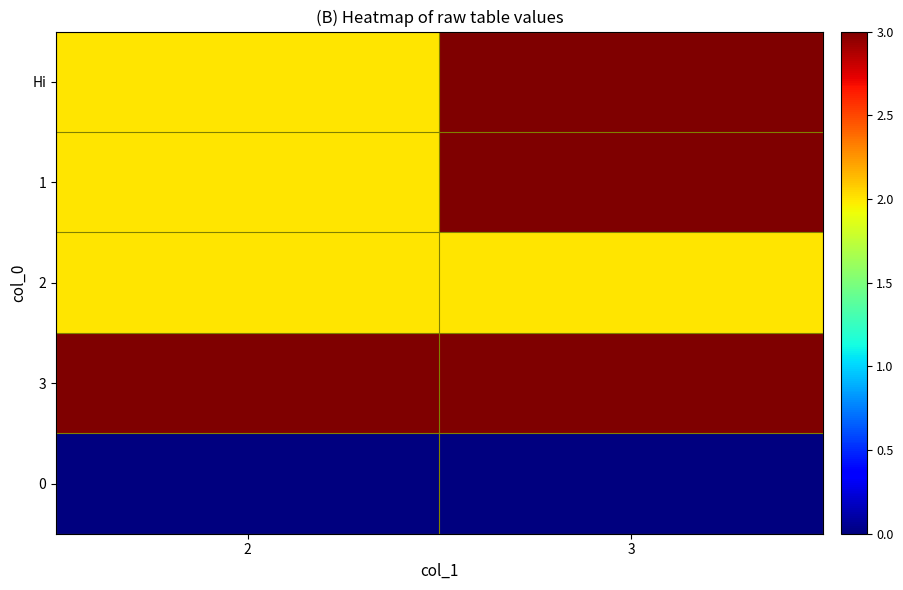

Which series has the largest total across all categories?

3